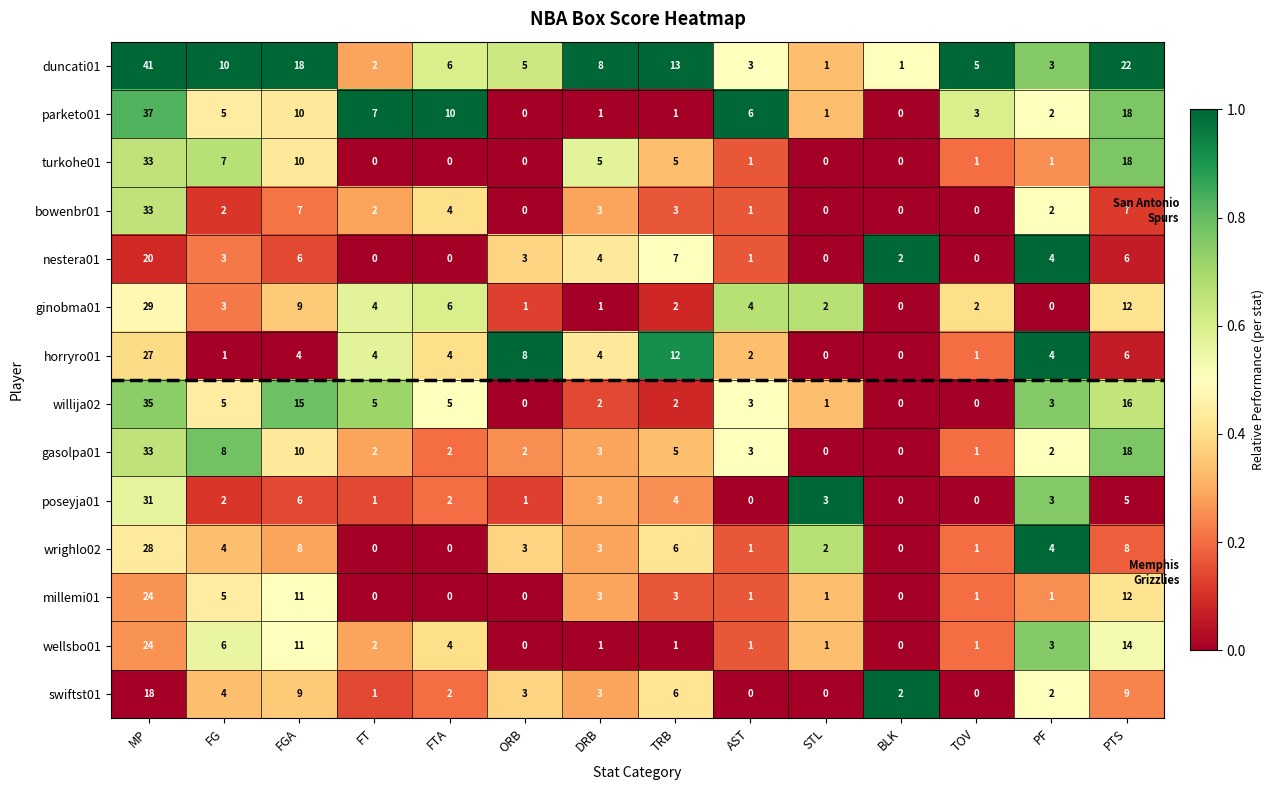

What is the total value across all series at FG?

65